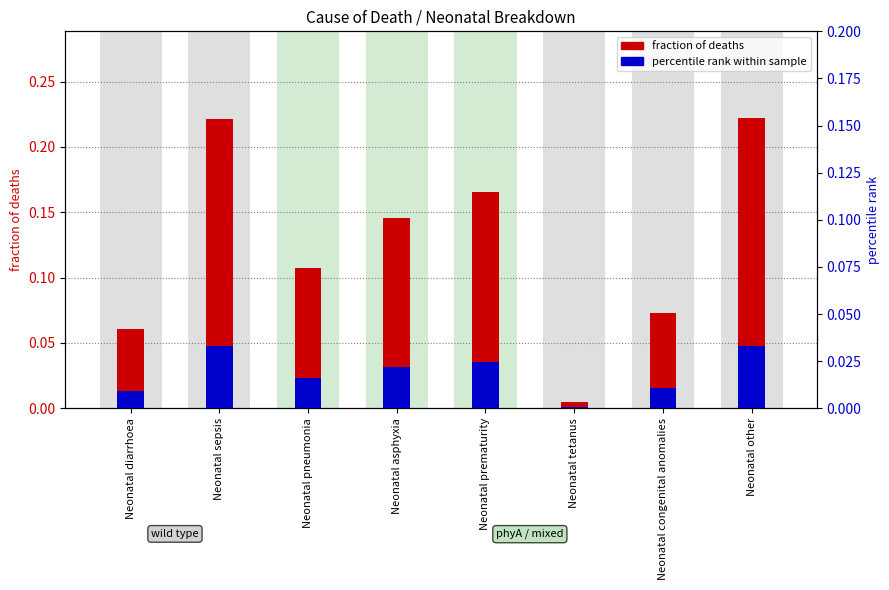

Rank the series by their average value, from highest to lowest.

fraction of deaths, percentile rank